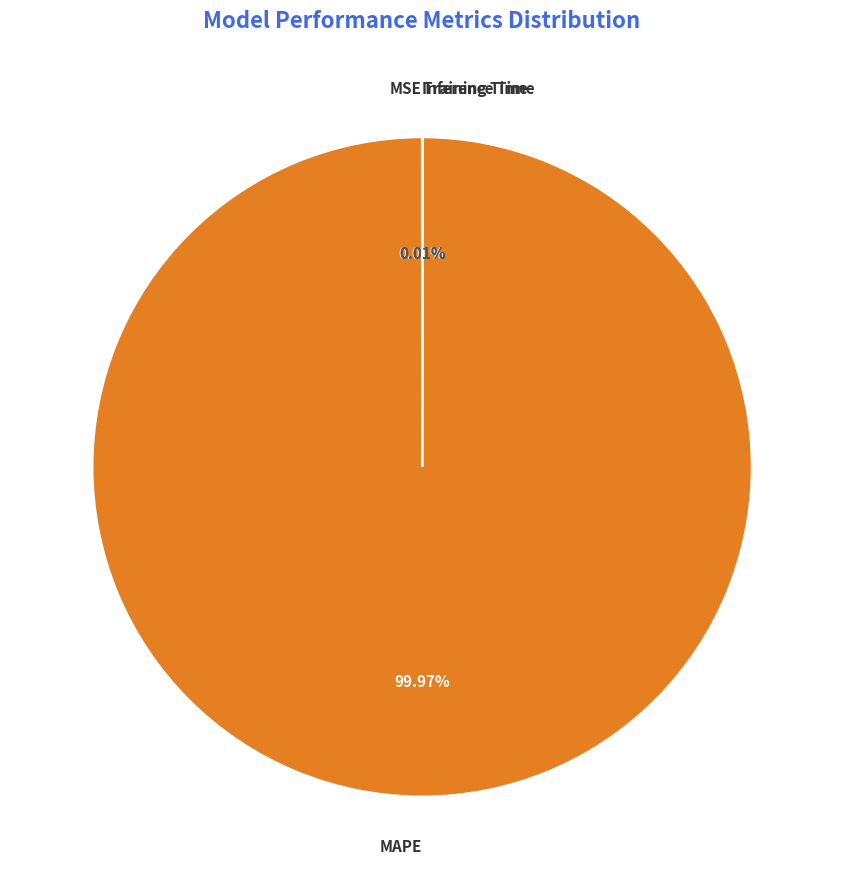

Does MAPE represent more than half of the total?

Yes